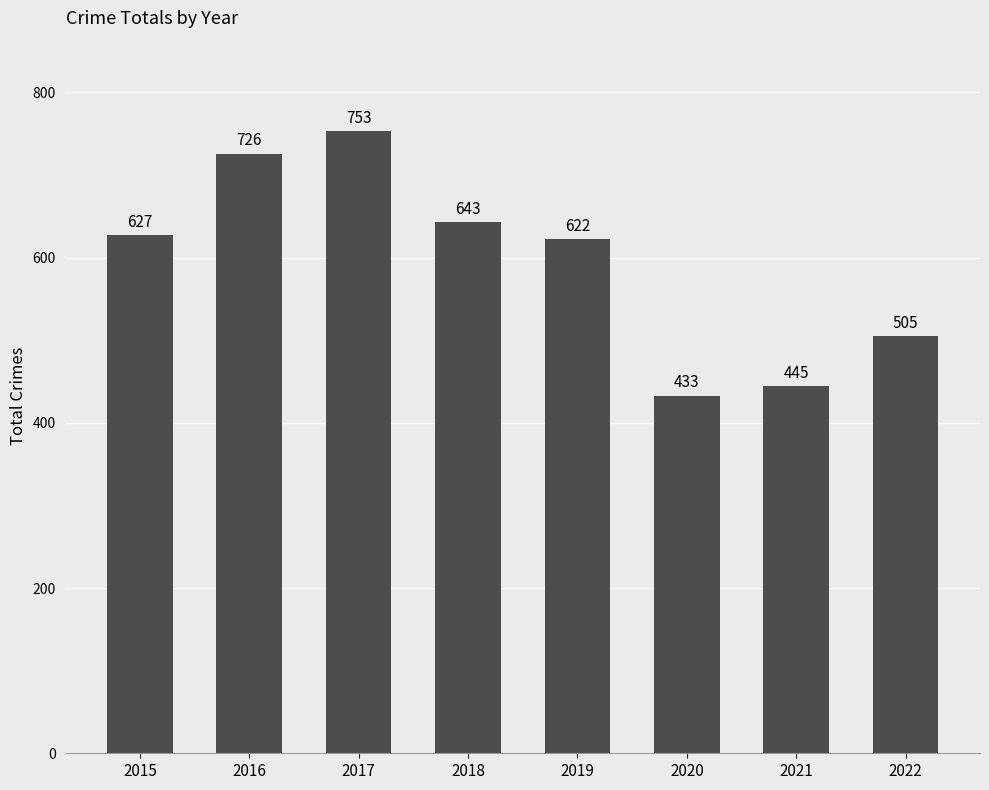

What is the maximum value shown in the chart?

753